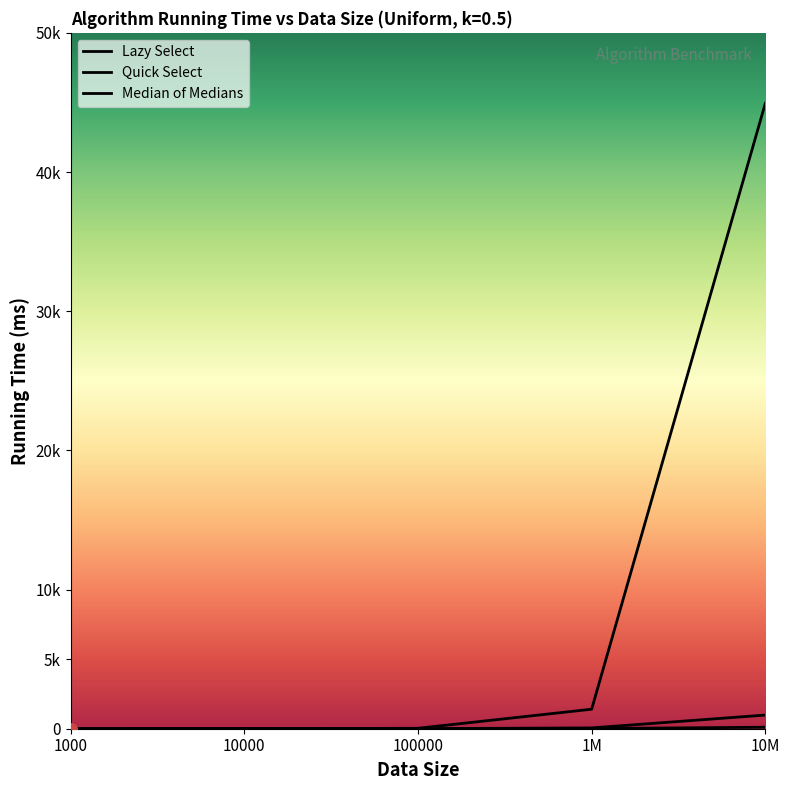

What position from the right is 100000?

3